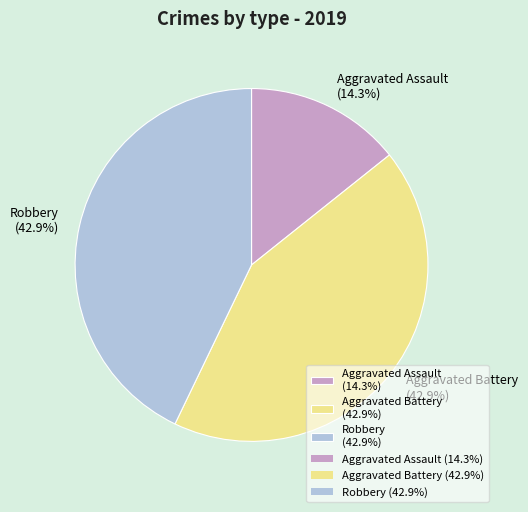

Does Robbery represent more than half of the total?

No